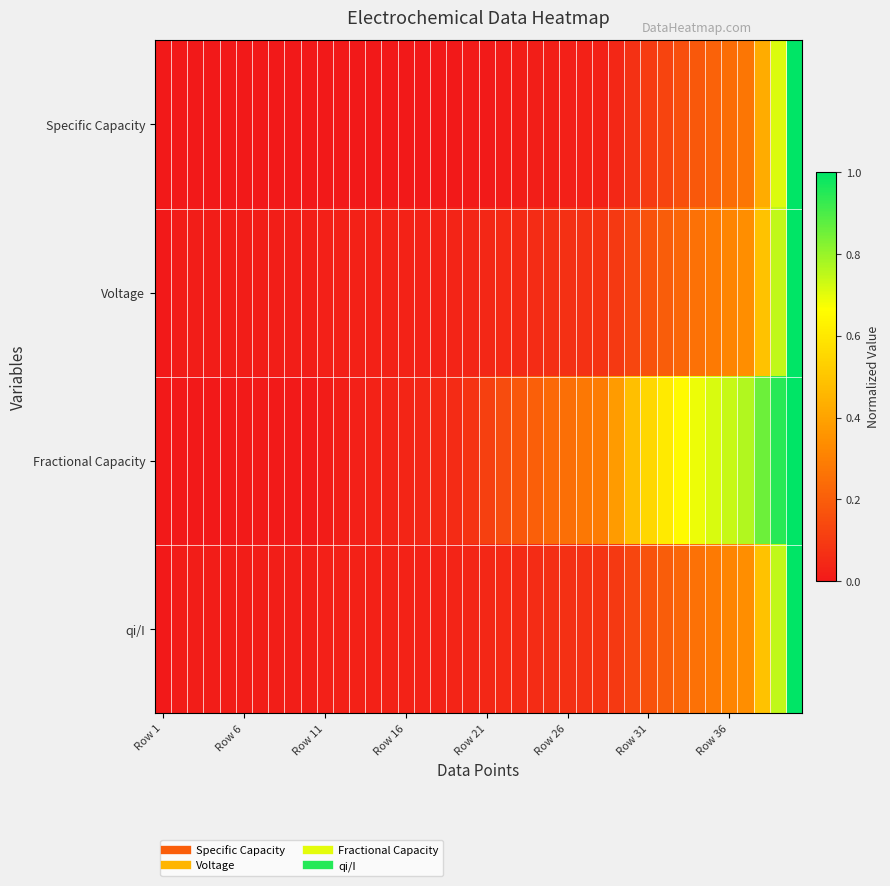

What is the greatest value displayed?

1.0